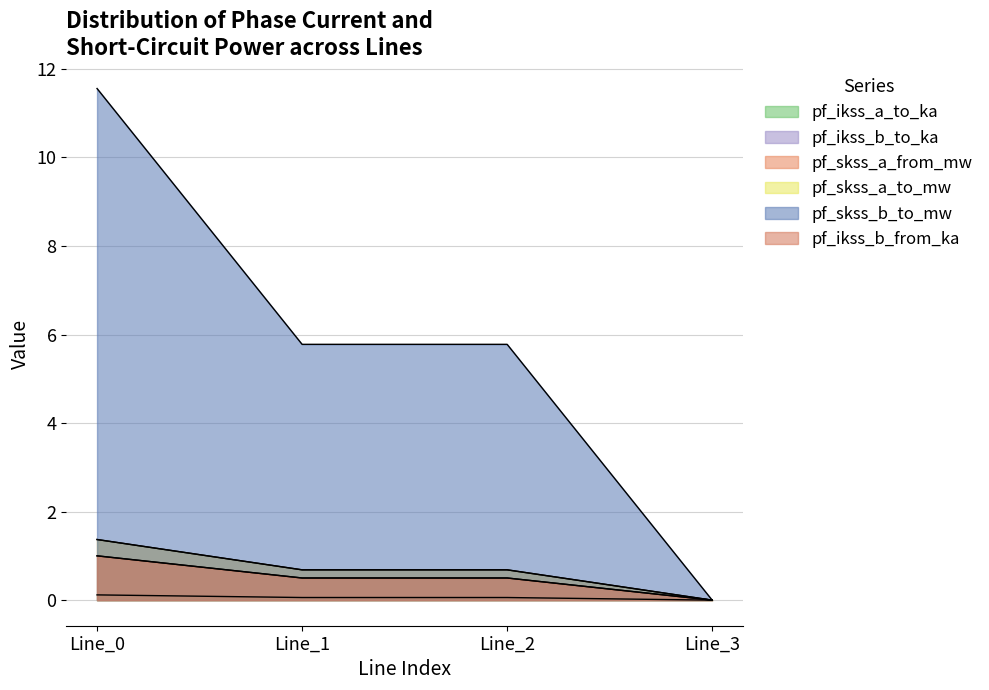

What are all the series names shown in the legend?

pf_ikss_a_to_ka, pf_ikss_b_to_ka, pf_skss_a_from_mw, pf_skss_a_to_mw, pf_skss_b_to_mw, pf_ikss_b_from_ka